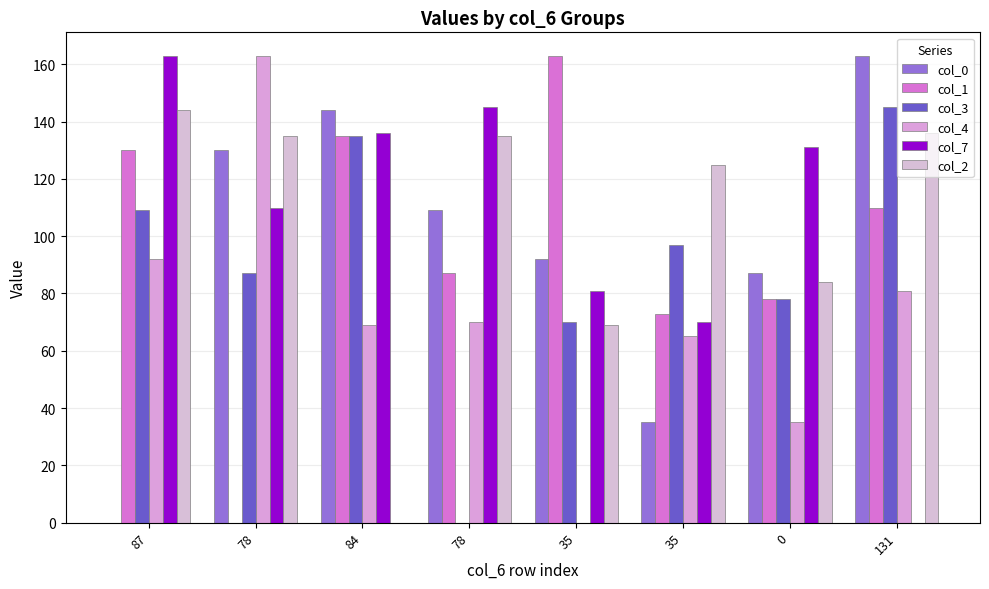

Are the bars horizontal?

No